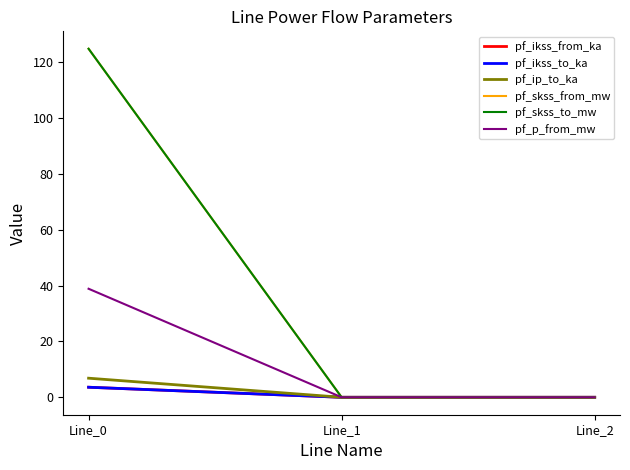

Does the chart display data point markers on the line(s)?

No